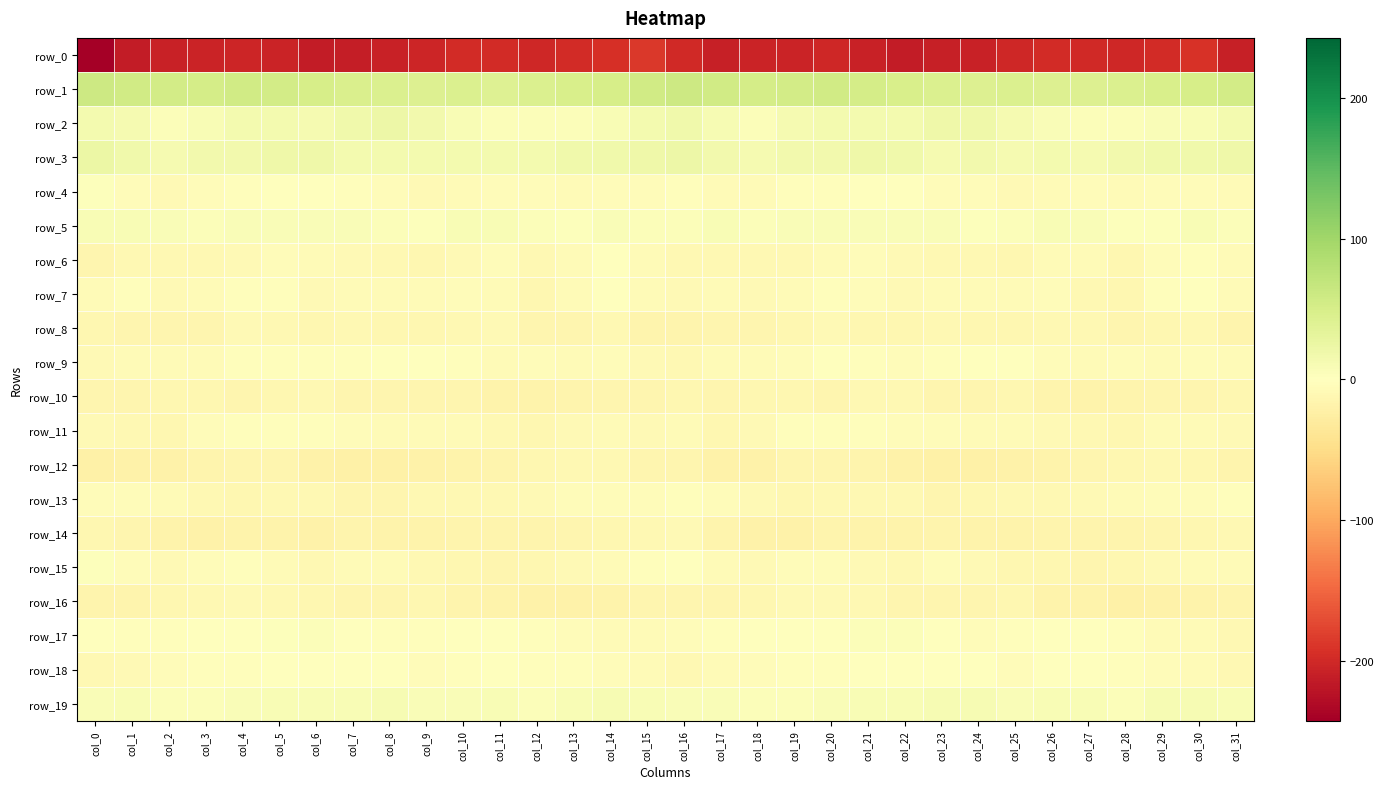

Reading left to right, transcribe all the data shown in this chart.

row_0: col_0=-242.5	col_1=-212.5	col_2=-207.1	col_3=-205.6	col_4=-202.8	col_5=-204.9	col_6=-212.5	col_7=-211.7	col_8=-208.3	col_9=-203.0	col_10=-198.5	col_11=-198.3	col_12=-201.2	col_13=-198.6	col_14=-194.0	col_15=-186.8	col_16=-199.2	col_17=-209.1	col_18=-206.0	col_19=-204.7	col_20=-202.4	col_21=-208.1	col_22=-213.4	col_23=-210.0	col_24=-207.0	col_25=-200.9	col_26=-197.6	col_27=-199.4	col_28=-201.1	col_29=-197.3	col_30=-191.9	col_31=-208.4
row_1: col_0=59.2	col_1=56.3	col_2=53.9	col_3=52.3	col_4=55.5	col_5=54.2	col_6=50.5	col_7=46.6	col_8=43.8	col_9=43.4	col_10=43.7	col_11=41.2	col_12=44.0	col_13=47.7	col_14=49.5	col_15=55.8	col_16=59.6	col_17=55.8	col_18=52.8	col_19=53.5	col_20=55.7	col_21=52.7	col_22=49.1	col_23=45.4	col_24=43.2	col_25=43.7	col_26=42.9	col_27=41.9	col_28=45.2	col_29=49.1	col_30=50.2	col_31=54.8
row_2: col_0=14.8	col_1=13.0	col_2=5.5	col_3=9.2	col_4=13.6	col_5=15.2	col_6=13.2	col_7=17.4	col_8=21.1	col_9=15.7	col_10=8.8	col_11=4.7	col_12=3.9	col_13=5.3	col_14=7.7	col_15=14.4	col_16=18.0	col_17=10.3	col_18=5.4	col_19=11.7	col_20=14.0	col_21=14.9	col_22=13.3	col_23=20.1	col_24=19.5	col_25=13.0	col_26=7.1	col_27=4.0	col_28=4.5	col_29=6.1	col_30=9.5	col_31=15.1
row_3: col_0=24.6	col_1=18.7	col_2=12.7	col_3=15.7	col_4=16.3	col_5=19.2	col_6=20.2	col_7=13.7	col_8=13.9	col_9=14.3	col_10=13.4	col_11=13.4	col_12=15.0	col_13=18.2	col_14=18.4	col_15=20.5	col_16=21.5	col_17=15.4	col_18=13.0	col_19=16.4	col_20=16.5	col_21=20.4	col_22=18.3	col_23=12.3	col_24=15.2	col_25=13.0	col_26=14.2	col_27=12.8	col_28=16.7	col_29=18.6	col_30=18.9	col_31=20.0
row_4: col_0=3.5	col_1=-4.5	col_2=-8.4	col_3=-4.2	col_4=-3.4	col_5=-1.1	col_6=0.8	col_7=-3.5	col_8=-4.4	col_9=-7.7	col_10=-7.2	col_11=-4.8	col_12=-5.2	col_13=-6.2	col_14=-4.4	col_15=-4.4	col_16=-3.3	col_17=-7.4	col_18=-7.5	col_19=-3.4	col_20=-3.2	col_21=0.5	col_22=-0.7	col_23=-4.0	col_24=-5.6	col_25=-8.1	col_26=-6.1	col_27=-4.9	col_28=-6.0	col_29=-5.2	col_30=-4.7	col_31=-7.4
row_5: col_0=9.4	col_1=9.4	col_2=5.9	col_3=5.4	col_4=6.8	col_5=7.5	col_6=6.7	col_7=7.2	col_8=4.8	col_9=2.6	col_10=7.7	col_11=9.2	col_12=4.0	col_13=2.2	col_14=7.5	col_15=5.6	col_16=4.5	col_17=7.9	col_18=4.6	col_19=6.3	col_20=7.0	col_21=7.5	col_22=6.5	col_23=7.2	col_24=3.1	col_25=4.3	col_26=8.9	col_27=7.5	col_28=2.2	col_29=3.7	col_30=8.3	col_31=4.1
row_6: col_0=-14.8	col_1=-9.6	col_2=-10.3	col_3=-11.2	col_4=-8.2	col_5=-5.5	col_6=-6.2	col_7=-9.3	col_8=-11.1	col_9=-11.7	col_10=-8.6	col_11=-4.6	col_12=-11.0	col_13=-7.5	col_14=-1.7	col_15=-6.7	col_16=-10.5	col_17=-9.8	col_18=-11.2	col_19=-10.1	col_20=-6.9	col_21=-5.1	col_22=-7.6	col_23=-10.3	col_24=-11.3	col_25=-11.4	col_26=-6.4	col_27=-6.9	col_28=-11.4	col_29=-4.1	col_30=-2.4	col_31=-6.0
row_7: col_0=-6.2	col_1=-3.5	col_2=-8.5	col_3=-7.6	col_4=-3.1	col_5=-3.7	col_6=-8.0	col_7=-7.4	col_8=-7.0	col_9=-5.9	col_10=-5.3	col_11=-7.1	col_12=-13.3	col_13=-6.7	col_14=1.1	col_15=-6.4	col_16=-8.7	col_17=-5.8	col_18=-8.9	col_19=-5.7	col_20=-2.7	col_21=-5.3	col_22=-8.1	col_23=-7.5	col_24=-6.3	col_25=-6.0	col_26=-4.9	col_27=-10.2	col_28=-12.5	col_29=-2.4	col_30=0.4	col_31=-6.9
row_8: col_0=-12.6	col_1=-13.6	col_2=-14.0	col_3=-13.6	col_4=-9.0	col_5=-10.2	col_6=-12.7	col_7=-9.8	col_8=-11.5	col_9=-11.5	col_10=-10.8	col_11=-9.3	col_12=-13.7	col_13=-14.0	col_14=-10.3	col_15=-16.0	col_16=-16.6	col_17=-14.0	col_18=-14.1	col_19=-11.8	col_20=-9.0	col_21=-11.6	col_22=-11.5	col_23=-10.1	col_24=-11.6	col_25=-11.6	col_26=-9.8	col_27=-10.6	col_28=-14.8	col_29=-12.0	col_30=-10.8	col_31=-15.6
row_9: col_0=-8.4	col_1=-7.3	col_2=-6.3	col_3=-6.6	col_4=-2.4	col_5=-2.2	col_6=-3.4	col_7=-3.3	col_8=-0.4	col_9=-0.8	col_10=-3.5	col_11=-7.1	col_12=-5.3	col_13=-6.3	col_14=-5.6	col_15=-8.2	col_16=-10.8	col_17=-6.3	col_18=-6.9	col_19=-5.4	col_20=-1.8	col_21=-2.5	col_22=-3.9	col_23=-2.5	col_24=0.3	col_25=-1.7	col_26=-5.0	col_27=-7.4	col_28=-4.5	col_29=-6.7	col_30=-4.8	col_31=-5.7
row_10: col_0=-14.1	col_1=-14.6	col_2=-13.0	col_3=-11.4	col_4=-14.7	col_5=-12.7	col_6=-9.5	col_7=-13.6	col_8=-14.1	col_9=-13.6	col_10=-13.9	col_11=-17.8	col_12=-17.2	col_13=-15.3	col_14=-14.0	col_15=-13.9	col_16=-11.6	col_17=-13.4	col_18=-12.1	col_19=-12.7	col_20=-14.8	col_21=-10.6	col_22=-11.0	col_23=-14.3	col_24=-13.9	col_25=-13.0	col_26=-15.7	col_27=-17.9	col_28=-16.8	col_29=-14.2	col_30=-14.0	col_31=-11.8
row_11: col_0=-8.0	col_1=-11.3	col_2=-11.9	col_3=-4.0	col_4=-2.6	col_5=-2.5	col_6=-3.2	col_7=-4.0	col_8=-6.1	col_9=-7.2	col_10=-6.8	col_11=-10.3	col_12=-11.8	col_13=-8.1	col_14=-6.2	col_15=-8.1	col_16=-7.1	col_17=-12.1	col_18=-9.1	col_19=-2.6	col_20=-2.5	col_21=-2.7	col_22=-4.1	col_23=-4.0	col_24=-7.3	col_25=-6.7	col_26=-8.0	col_27=-10.5	col_28=-11.9	col_29=-6.2	col_30=-7.1	col_31=-9.3
row_12: col_0=-21.8	col_1=-19.6	col_2=-20.0	col_3=-16.2	col_4=-14.1	col_5=-14.9	col_6=-19.0	col_7=-21.3	col_8=-21.4	col_9=-19.8	col_10=-18.4	col_11=-15.9	col_12=-12.5	col_13=-10.6	col_14=-10.9	col_15=-14.9	col_16=-14.8	col_17=-19.0	col_18=-19.1	col_19=-14.7	col_20=-14.0	col_21=-16.3	col_22=-20.5	col_23=-21.3	col_24=-20.8	col_25=-19.9	col_26=-17.2	col_27=-13.9	col_28=-12.6	col_29=-9.5	col_30=-12.6	col_31=-16.0
row_13: col_0=-5.1	col_1=-4.1	col_2=-6.5	col_3=-11.0	col_4=-12.0	col_5=-10.2	col_6=-9.6	col_7=-13.4	col_8=-14.1	col_9=-10.8	col_10=-11.1	col_11=-9.7	col_12=-8.4	col_13=-4.9	col_14=-4.8	col_15=-4.6	col_16=-2.1	col_17=-3.9	col_18=-8.3	col_19=-11.8	col_20=-11.2	col_21=-9.6	col_22=-10.8	col_23=-14.5	col_24=-12.5	col_25=-11.2	col_26=-10.3	col_27=-9.2	col_28=-7.1	col_29=-4.7	col_30=-4.6	col_31=-3.6
row_14: col_0=-11.4	col_1=-14.1	col_2=-18.5	col_3=-20.3	col_4=-17.4	col_5=-17.3	col_6=-19.6	col_7=-16.0	col_8=-17.1	col_9=-18.0	col_10=-17.0	col_11=-15.5	col_12=-15.9	col_13=-14.1	col_14=-12.6	col_15=-10.0	col_16=-8.2	col_17=-15.3	col_18=-19.6	col_19=-19.4	col_20=-16.5	col_21=-18.6	col_22=-18.7	col_23=-15.8	col_24=-17.8	col_25=-17.8	col_26=-16.0	col_27=-15.8	col_28=-15.4	col_29=-13.4	col_30=-12.1	col_31=-11.2
row_15: col_0=2.2	col_1=-4.7	col_2=-8.0	col_3=-5.1	col_4=-3.7	col_5=-5.8	col_6=-9.9	col_7=-7.0	col_8=-5.7	col_9=-11.0	col_10=-12.6	col_11=-13.9	col_12=-12.9	col_13=-9.0	col_14=-7.1	col_15=-3.1	col_16=-1.3	col_17=-6.0	col_18=-7.6	col_19=-3.9	col_20=-4.1	col_21=-7.8	col_22=-9.6	col_23=-5.5	col_24=-7.8	col_25=-12.0	col_26=-13.0	col_27=-14.3	col_28=-11.5	col_29=-8.4	col_30=-6.0	col_31=-6.6
row_16: col_0=-16.4	col_1=-15.5	col_2=-12.5	col_3=-9.5	col_4=-8.2	col_5=-10.2	col_6=-12.6	col_7=-15.1	col_8=-14.2	col_9=-12.2	col_10=-16.7	col_11=-18.1	col_12=-20.2	col_13=-20.7	col_14=-18.2	col_15=-14.1	col_16=-14.1	col_17=-13.7	col_18=-11.7	col_19=-8.5	col_20=-8.8	col_21=-11.0	col_22=-14.0	col_23=-14.9	col_24=-13.4	col_25=-13.1	col_26=-18.1	col_27=-18.8	col_28=-20.9	col_29=-20.1	col_30=-17.2	col_31=-16.1
row_17: col_0=0.0	col_1=-2.4	col_2=-2.2	col_3=1.7	col_4=1.1	col_5=3.0	col_6=4.6	col_7=1.4	col_8=-3.6	col_9=-3.6	col_10=-0.8	col_11=-0.3	col_12=-2.7	col_13=-4.6	col_14=-6.6	col_15=-7.3	col_16=-5.7	col_17=-2.9	col_18=-0.7	col_19=1.8	col_20=1.4	col_21=3.9	col_22=4.1	col_23=-0.9	col_24=-4.0	col_25=-2.9	col_26=0.2	col_27=-1.7	col_28=-3.1	col_29=-5.7	col_30=-7.2	col_31=-10.2
row_18: col_0=-10.9	col_1=-7.7	col_2=-5.5	col_3=-3.3	col_4=-3.1	col_5=-1.7	col_6=-0.3	col_7=-0.8	col_8=-1.0	col_9=-4.6	col_10=-3.5	col_11=0.9	col_12=-2.8	col_13=-3.8	col_14=-5.4	col_15=-7.2	col_16=-10.1	col_17=-6.6	col_18=-4.9	col_19=-2.8	col_20=-3.0	col_21=-0.6	col_22=-0.9	col_23=-0.7	col_24=-1.8	col_25=-5.6	col_26=-0.9	col_27=-0.6	col_28=-3.6	col_29=-4.4	col_30=-6.1	col_31=-9.7
row_19: col_0=6.2	col_1=7.8	col_2=4.6	col_3=4.5	col_4=6.4	col_5=7.8	col_6=7.7	col_7=9.2	col_8=10.6	col_9=7.2	col_10=7.0	col_11=9.2	col_12=5.7	col_13=8.1	col_14=10.8	col_15=8.2	col_16=6.1	col_17=6.7	col_18=4.0	col_19=5.1	col_20=7.4	col_21=7.9	col_22=7.8	col_23=10.3	col_24=9.5	col_25=6.5	col_26=8.1	col_27=8.2	col_28=4.8	col_29=10.1	col_30=10.2	col_31=8.6